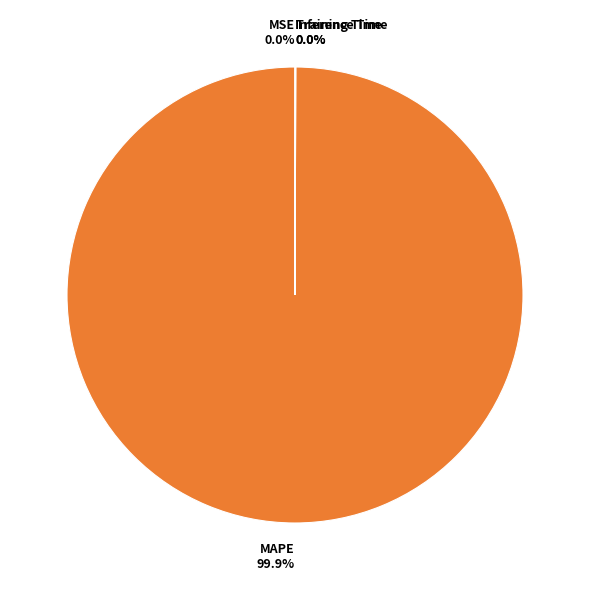

To the nearest percent, what percentage of the pie is MAPE?

100%